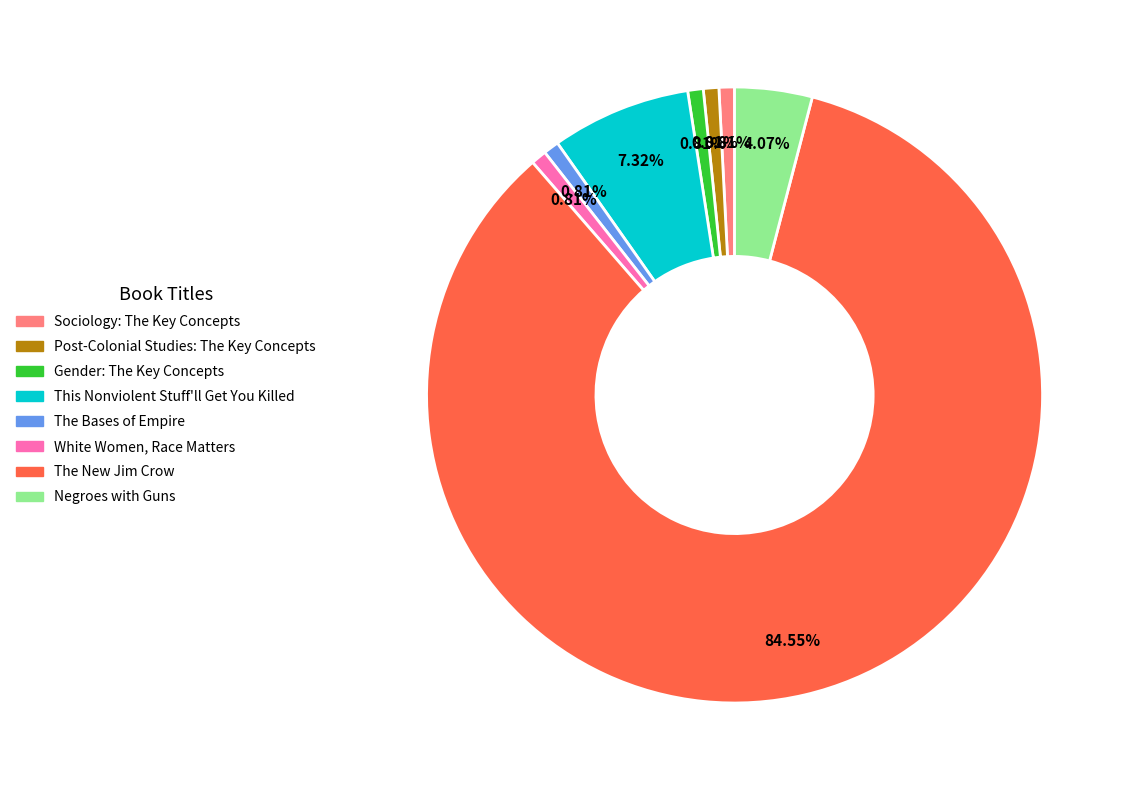

Combined, do Sociology: The Key Concepts and Negroes with Guns account for over 50%?

No